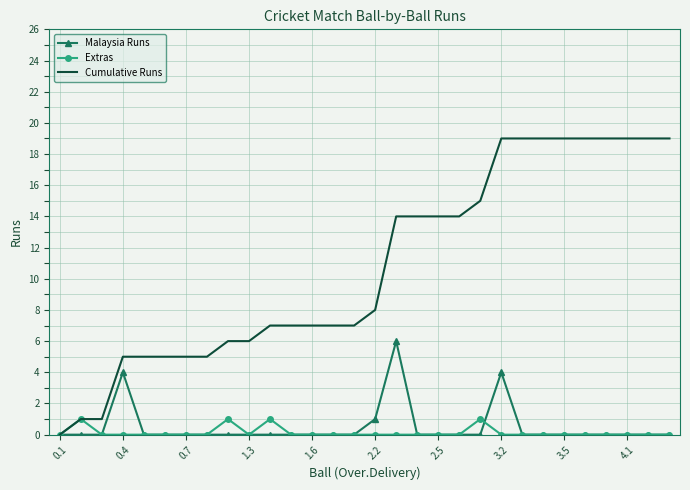

How many distinct data groups are displayed?

3